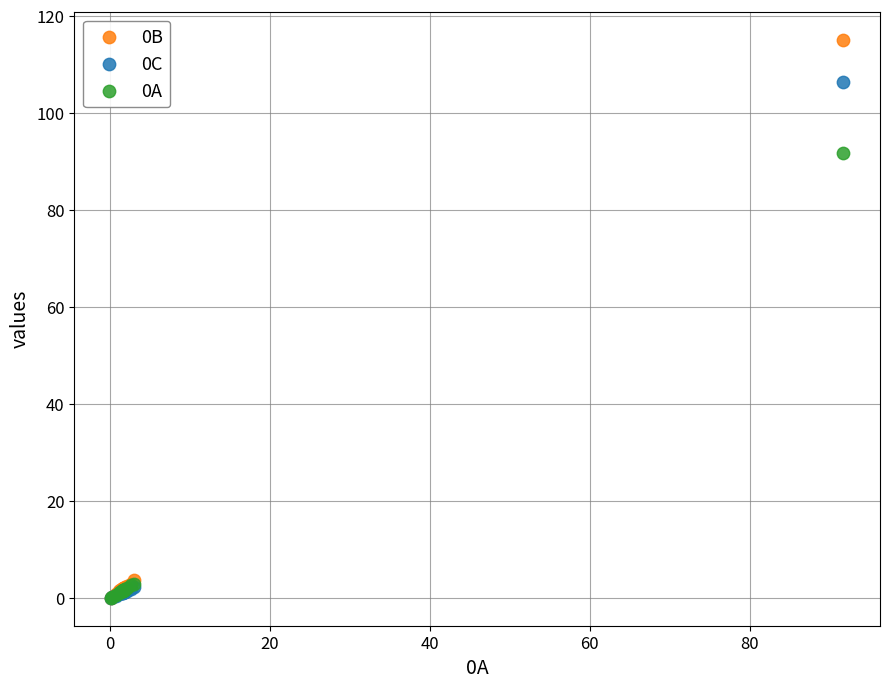

Across all series, what Y value is closest to 57?

91.7